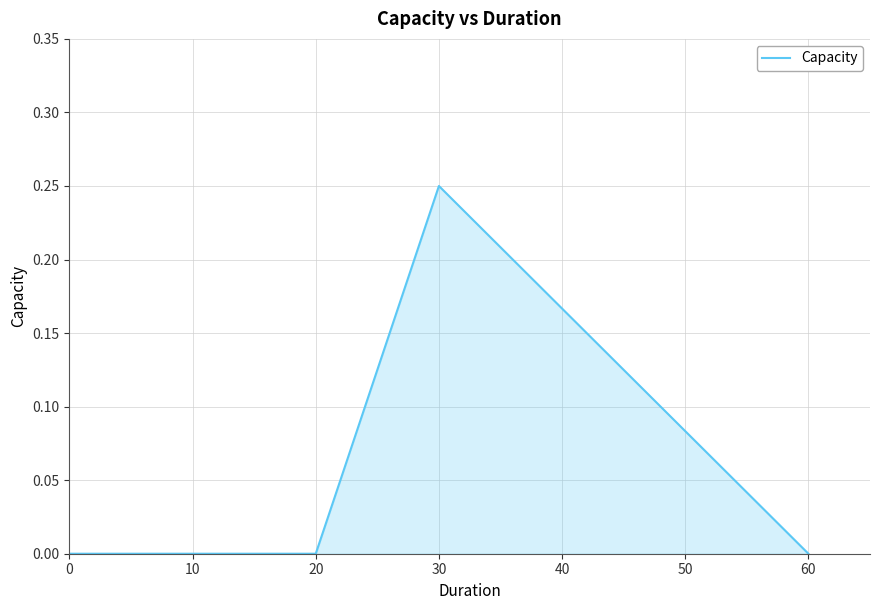

True or false: there are more than 0 points higher than both neighbors.

True